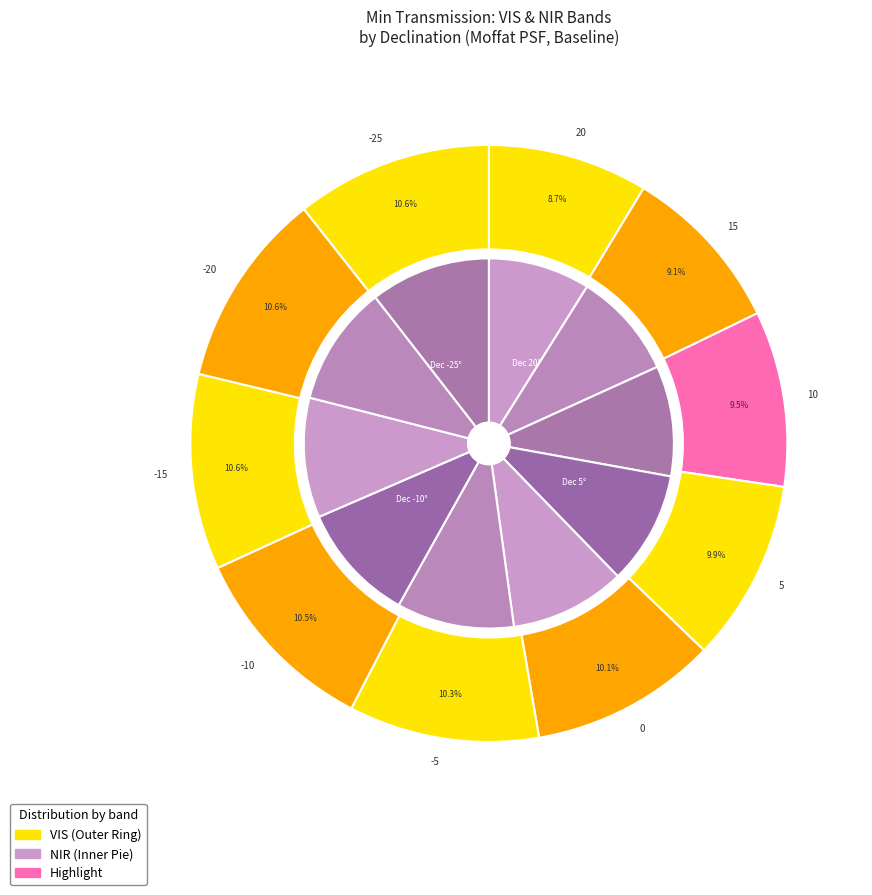

Is there any slice that represents more than half of the pie?

No